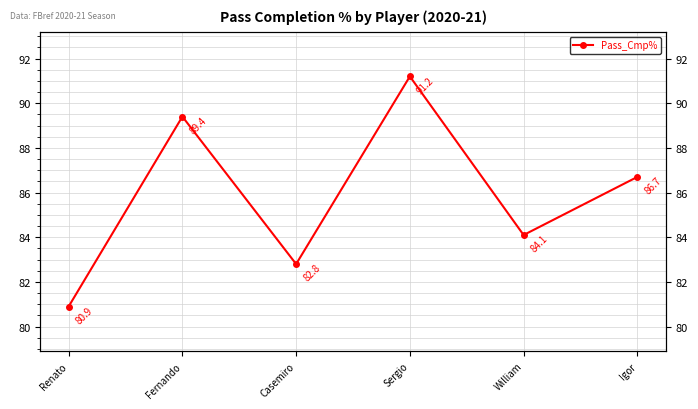

What position from the left is Igor?

6